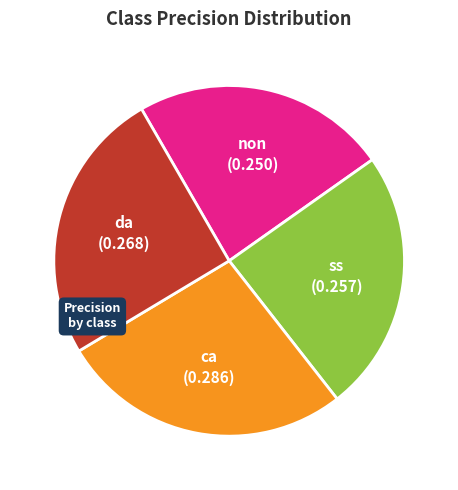

True or false: ss accounts for 35% of the total.

False